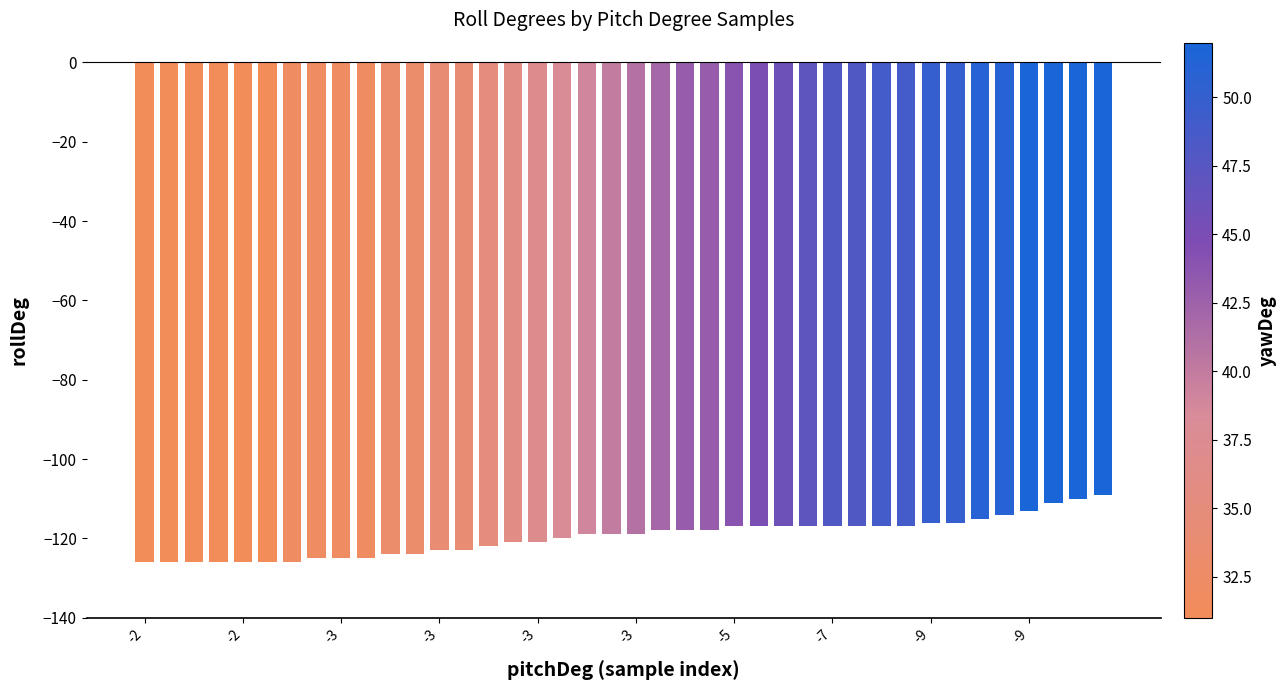

What is the value of the 33rd bar from the left?

-116